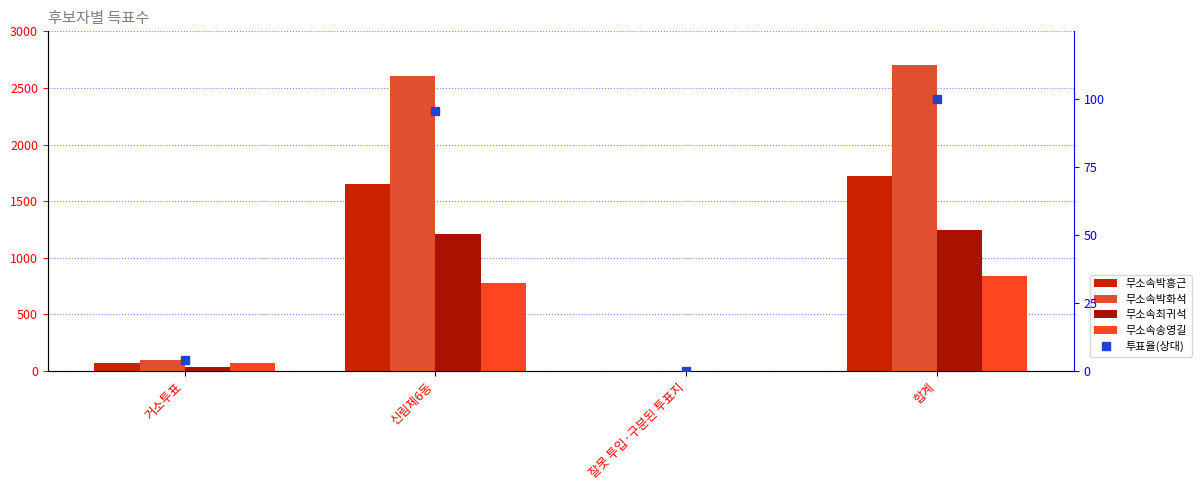

What is the minimum value for 무소속최귀석?

1.0